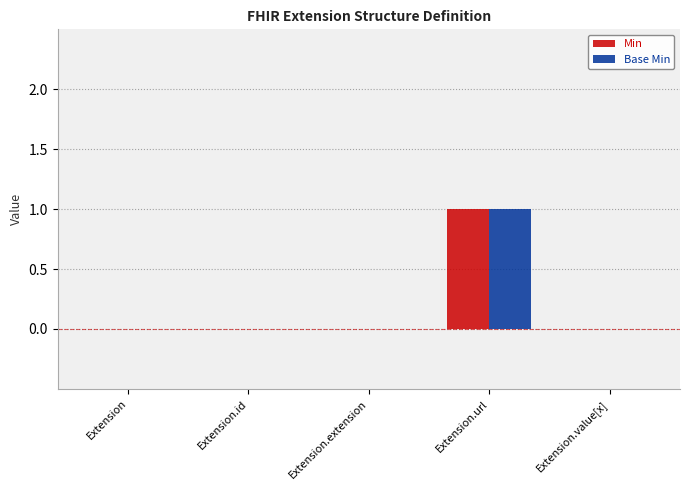

What is the maximum value shown in the chart?

1